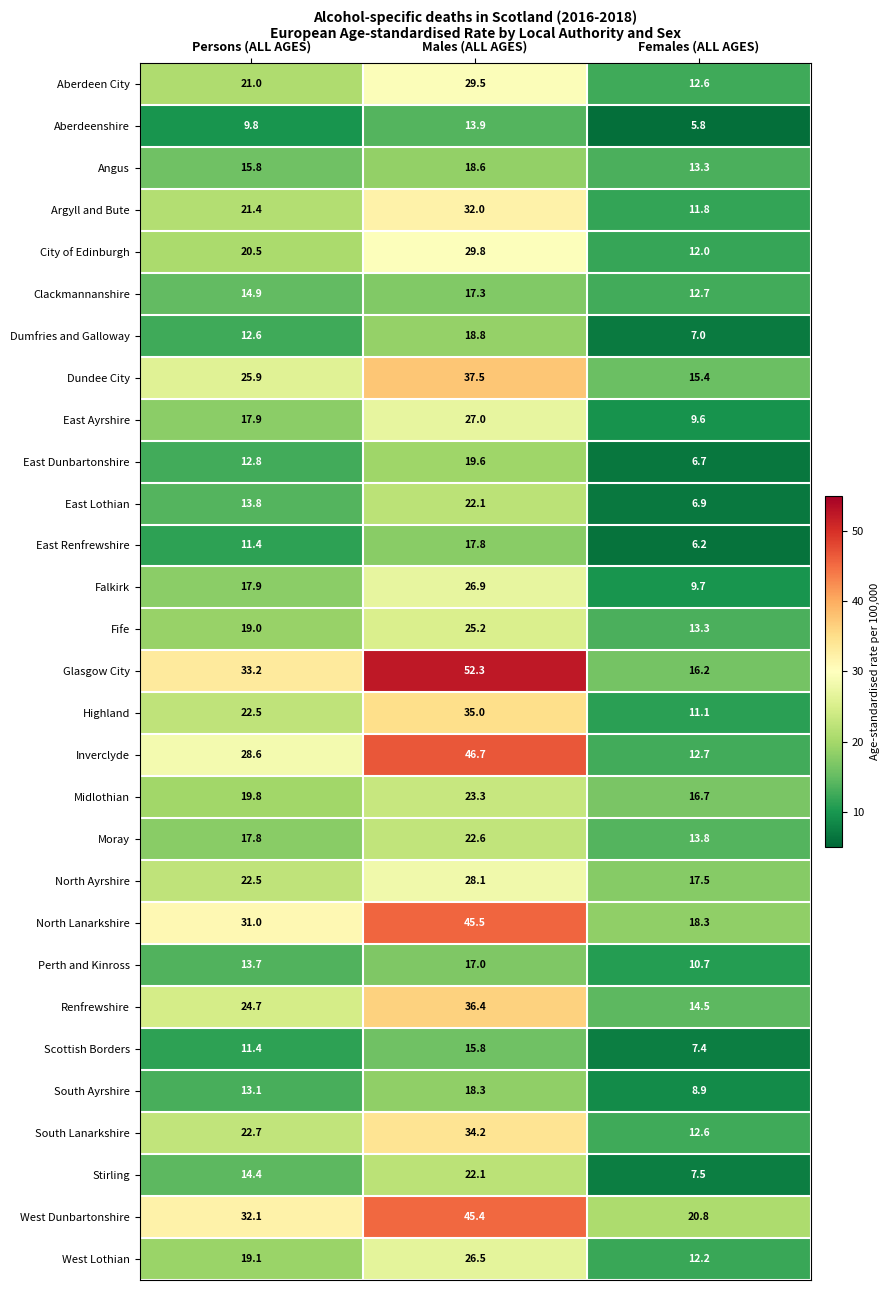

Which series has the largest range (max minus min)?

Glasgow City